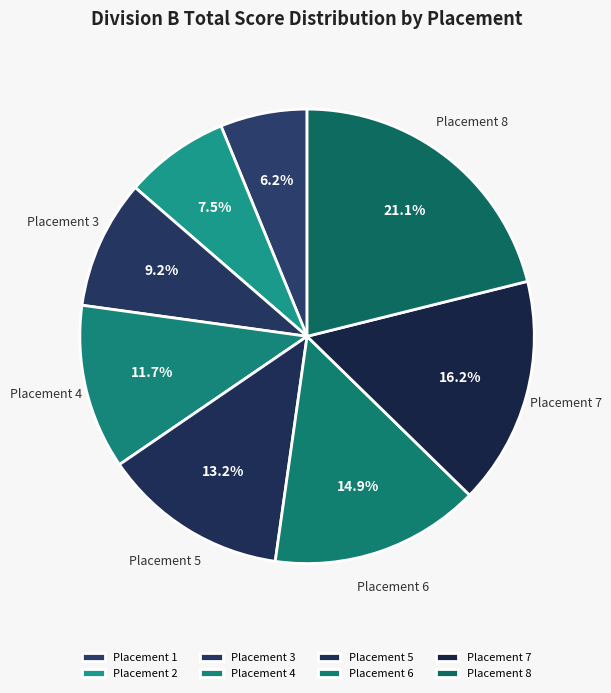

Which category has the biggest portion of the pie?

Placement 8